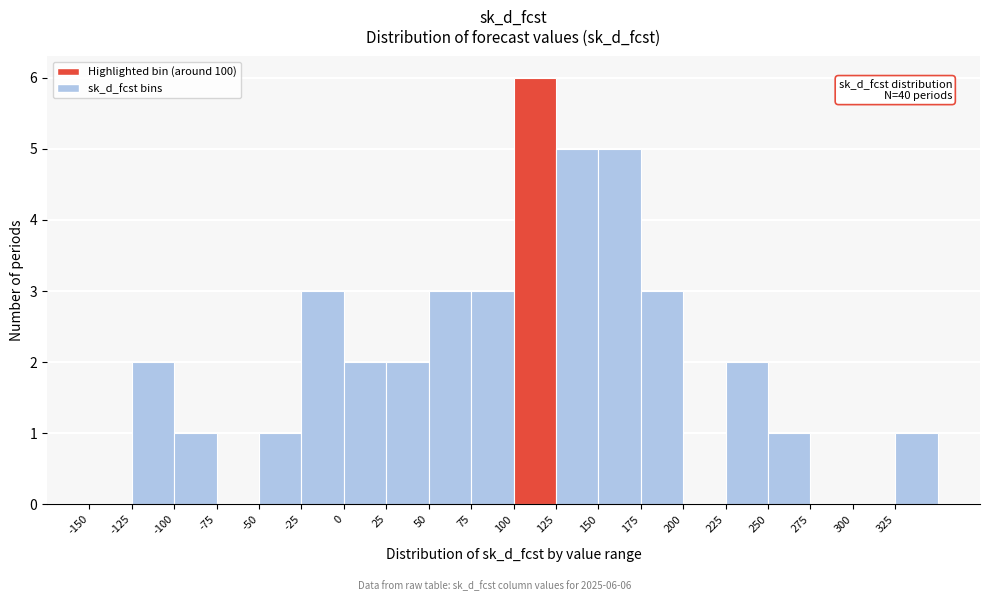

Which range on the x-axis has the tallest bar?

100 to 125